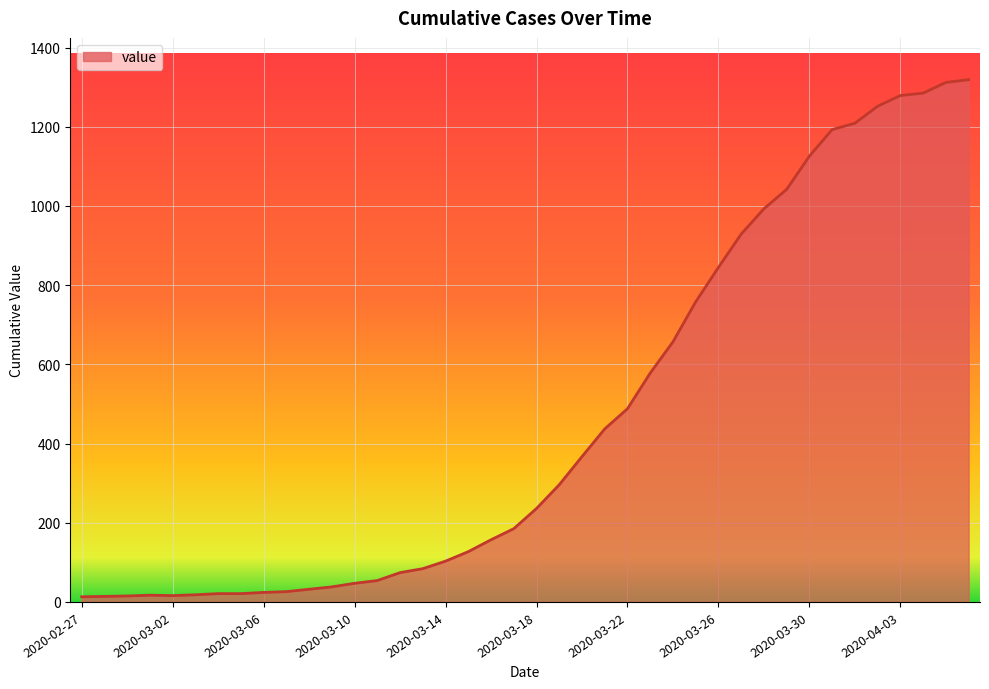

What is the greatest value displayed?

1319